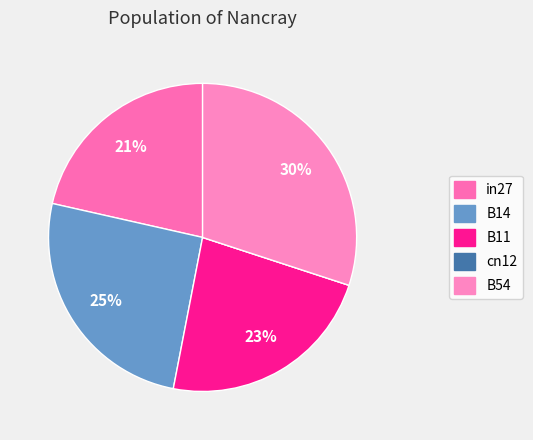

To the nearest percent, what percentage of the pie is B14?

25%